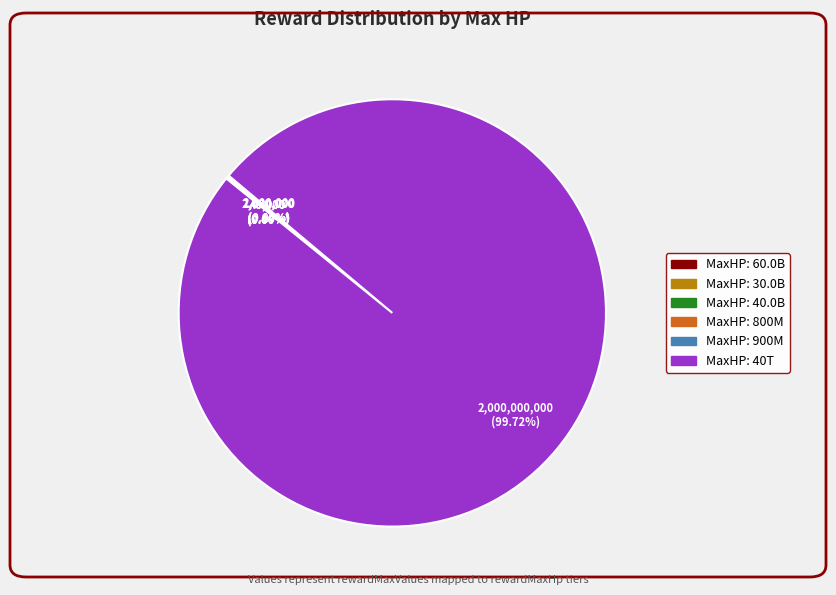

Is there a majority slice in this chart?

Yes